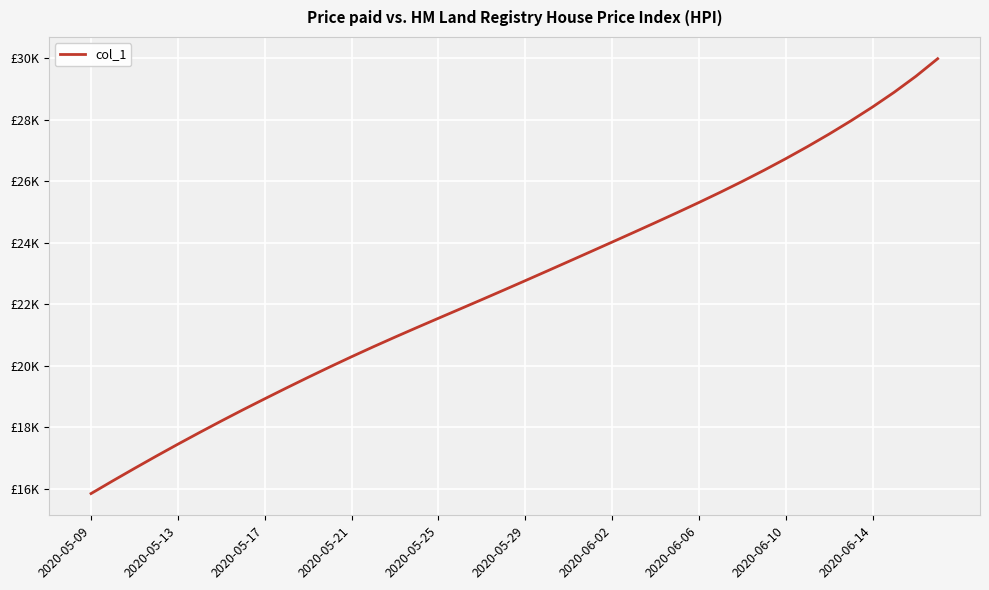

What is the sum of all values?

907163.5